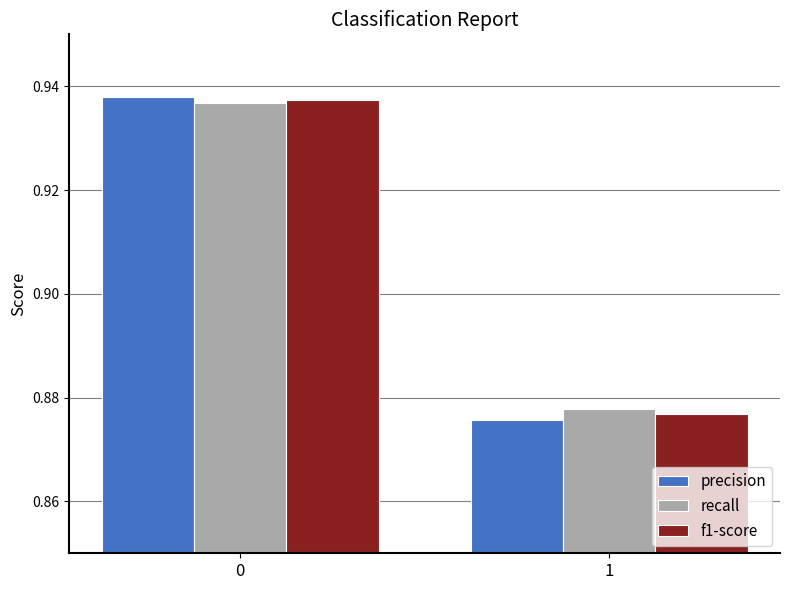

What is the total value across all series at 0?

2.8